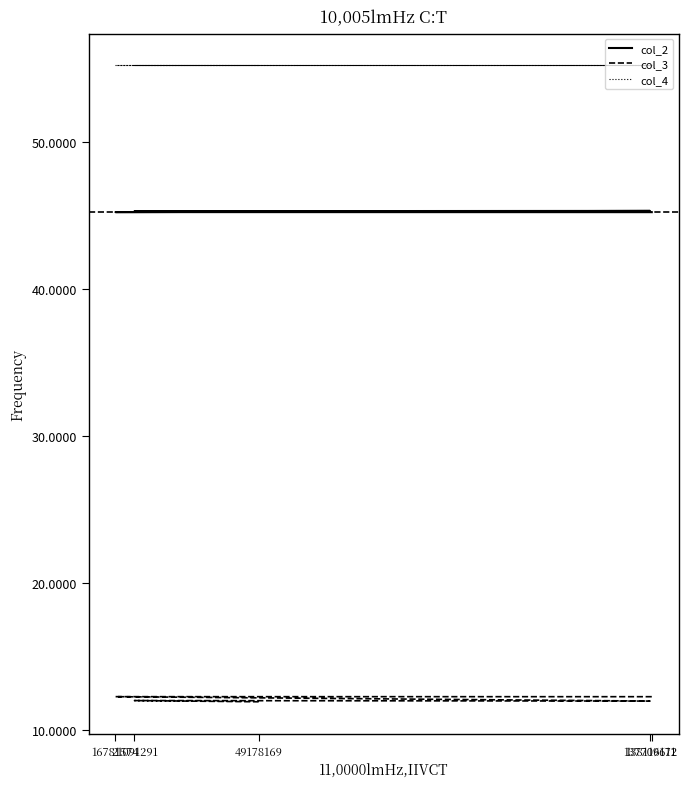

What is the value of the col_3 point at the 2nd from the left?

12.3